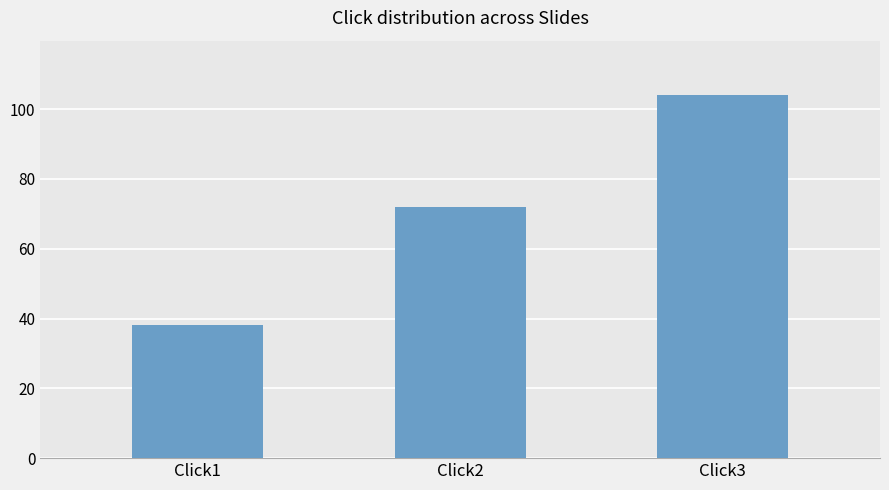

At which category does the chart reach its peak across all series?

Click3